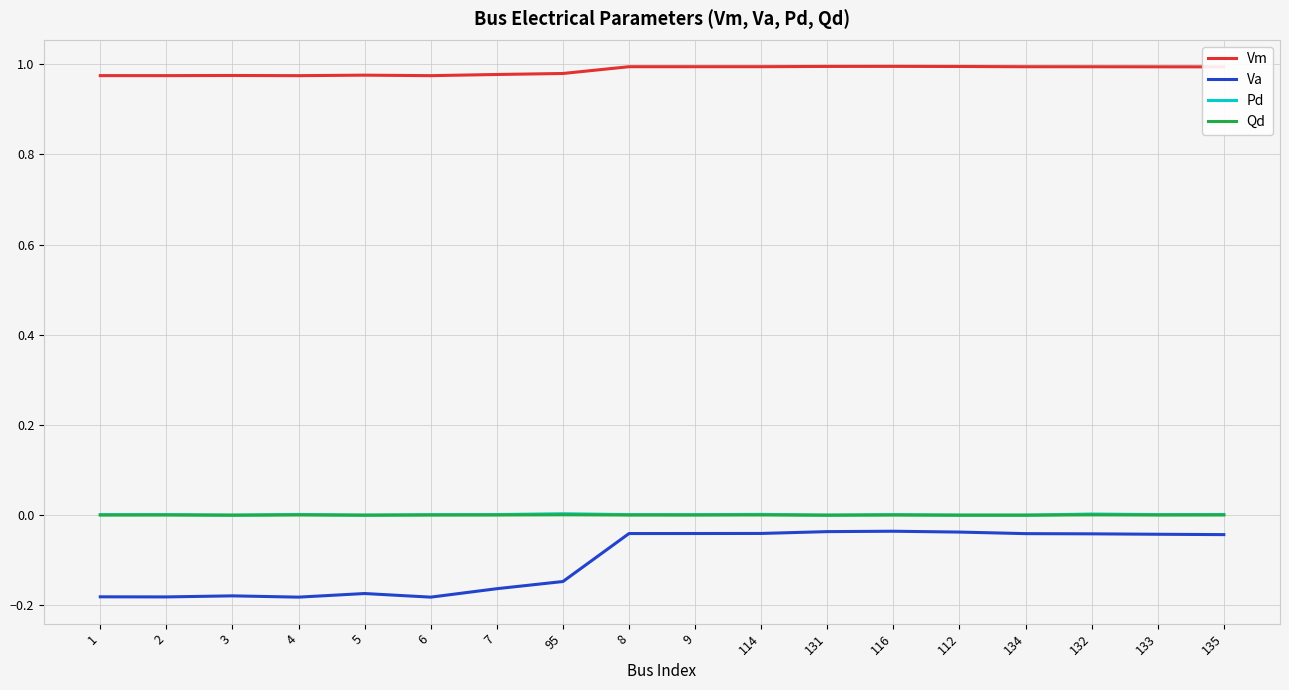

True or false: Qd and Va intersect in this chart.

False